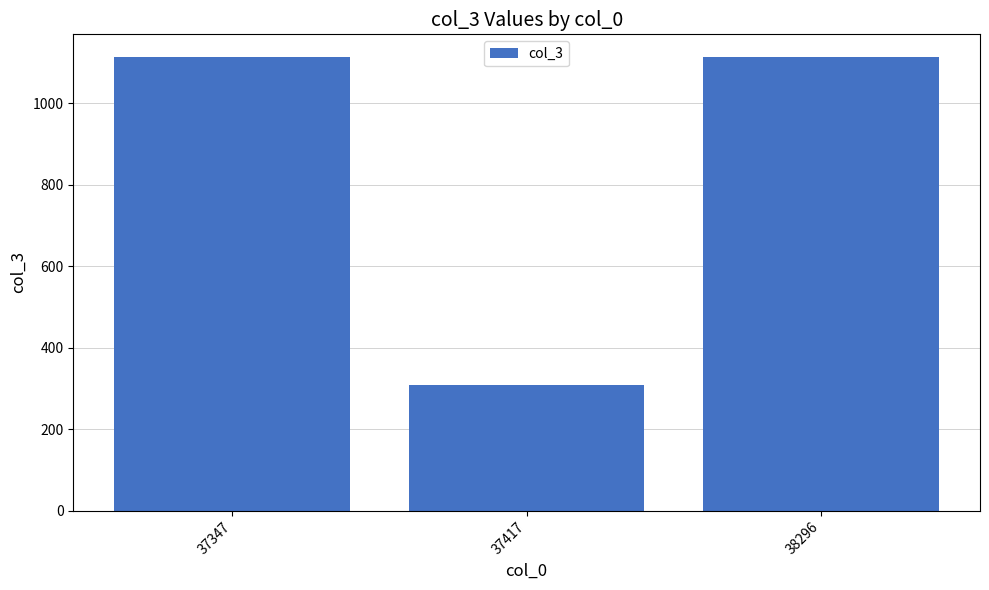

True or false: the data shows 1114 at 37347.

True